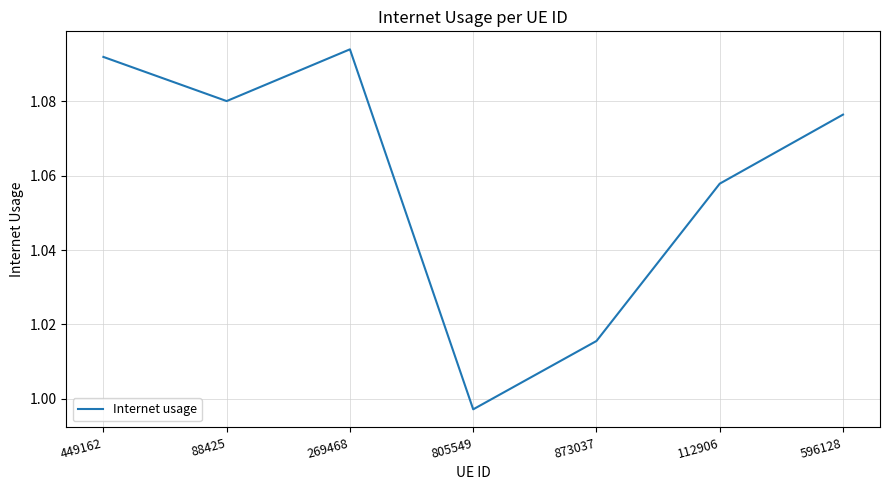

At which label does the data first exceed 1?

449162